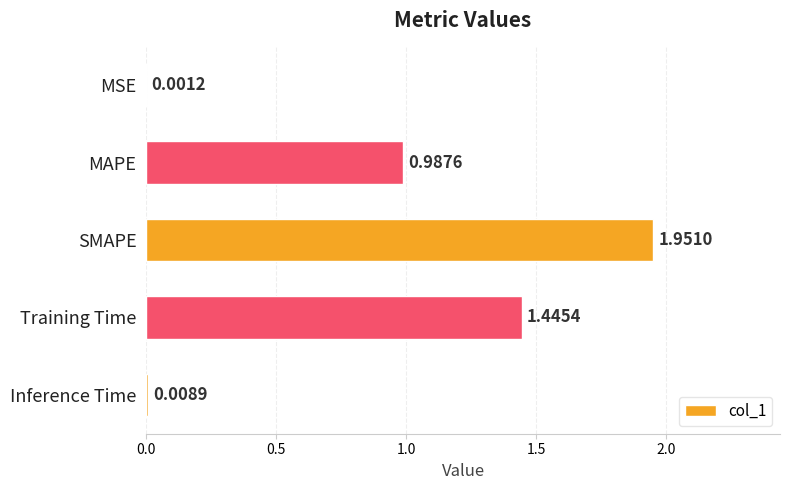

Where is the data nearest to the value 0?

MSE